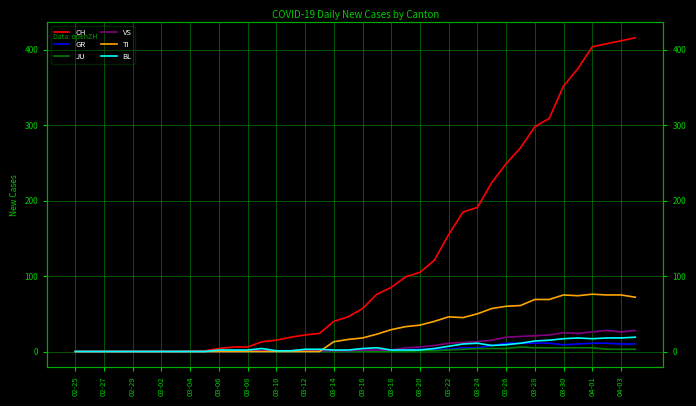

At which category does VS reach its first local peak?

03-30